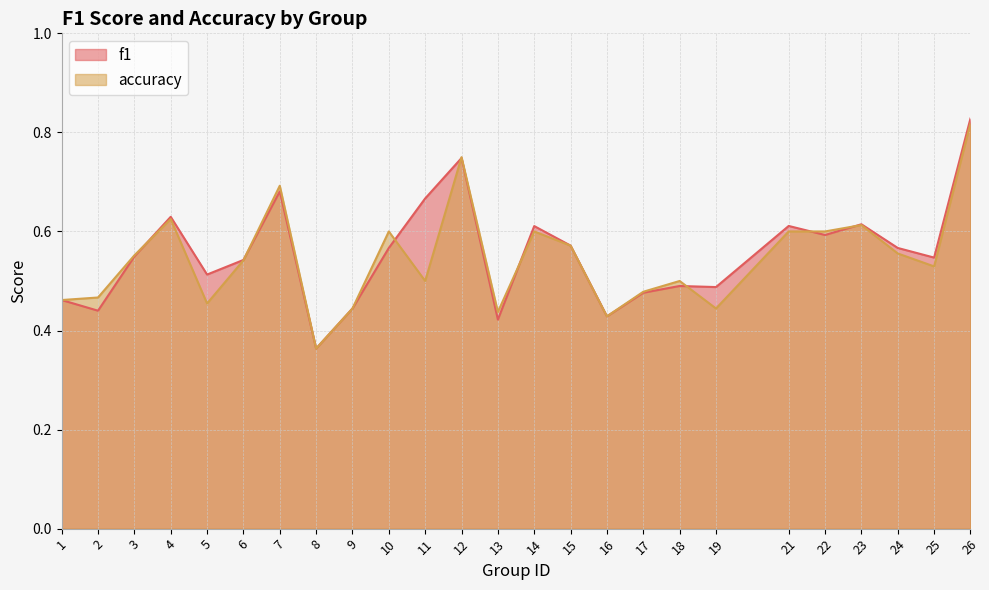

How many intersections are there between accuracy and f1?

8